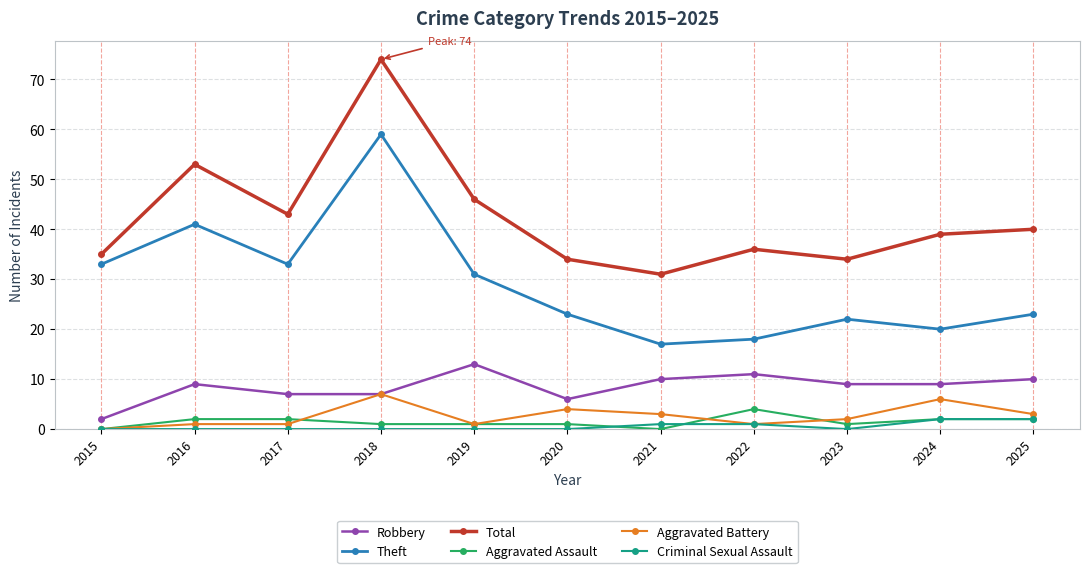

How many series are shown in this chart?

6